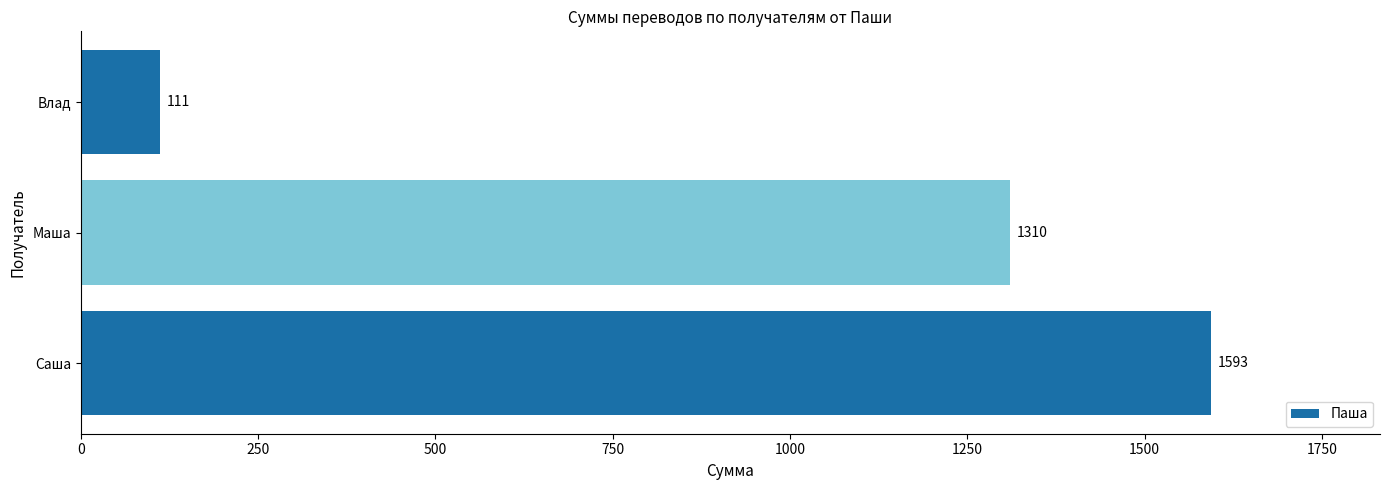

Are the bars grouped side by side (vs. stacked)?

No